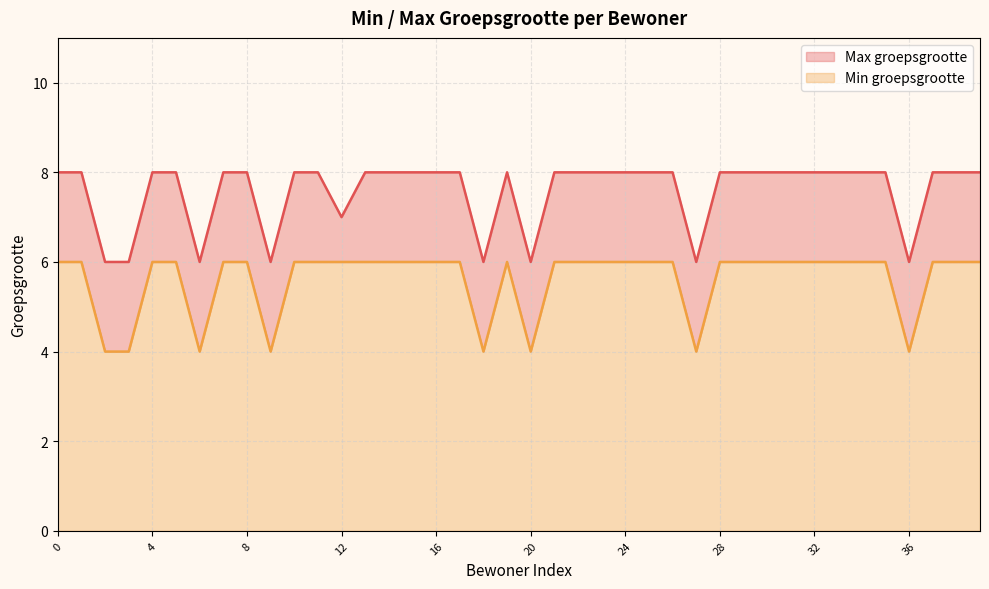

Which series has the widest spread of values?

Max groepsgrootte